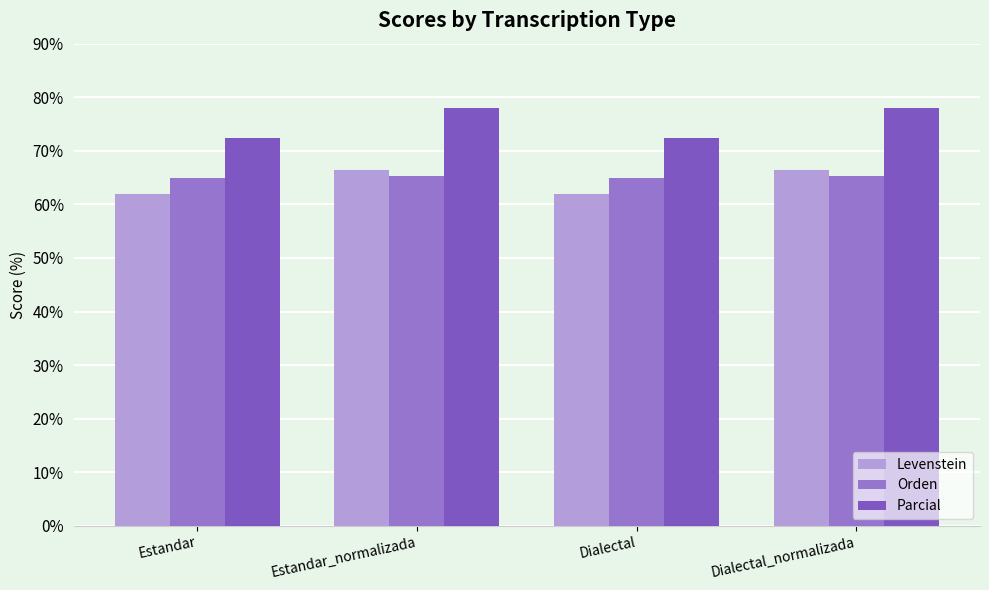

What is the value of the Parcial bar at the 4th from the left?

78.0